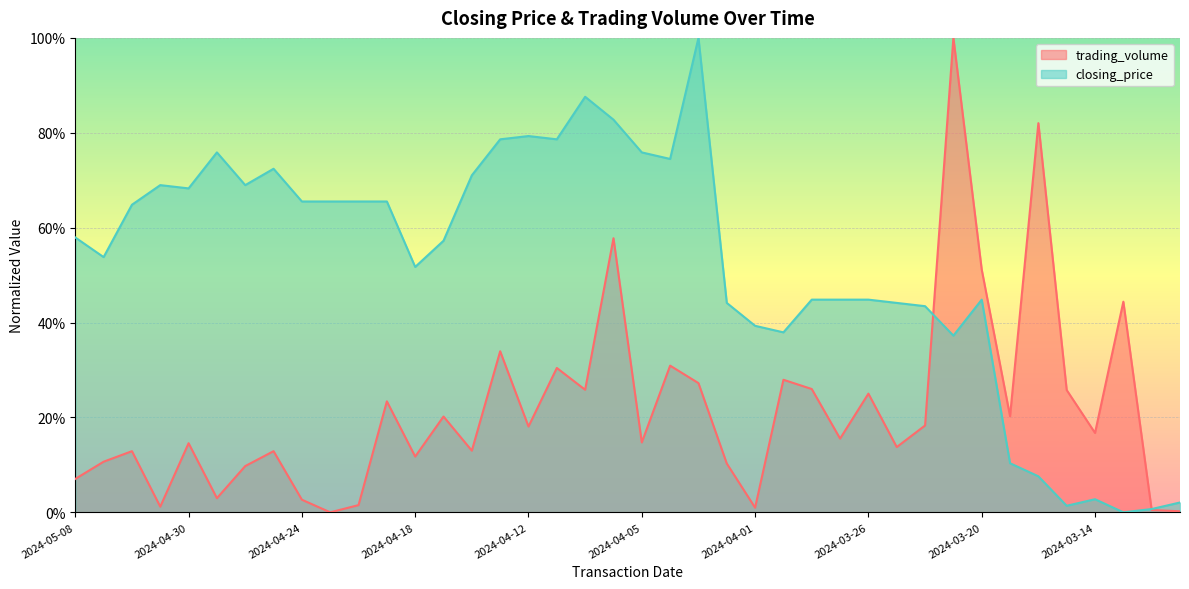

What is the spread (max minus min) of values at 2024-04-18?

0.4